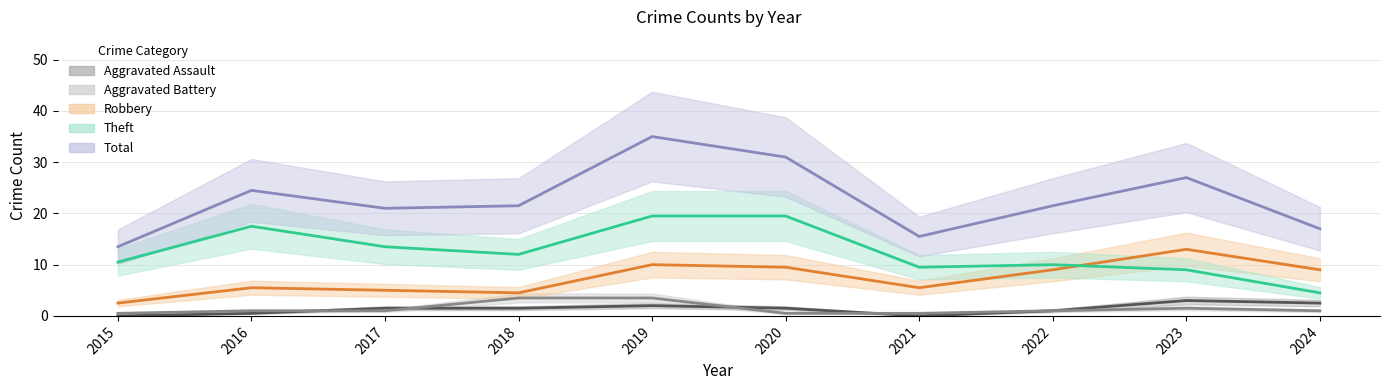

True or false: Robbery and Aggravated Assault cross at least once.

False